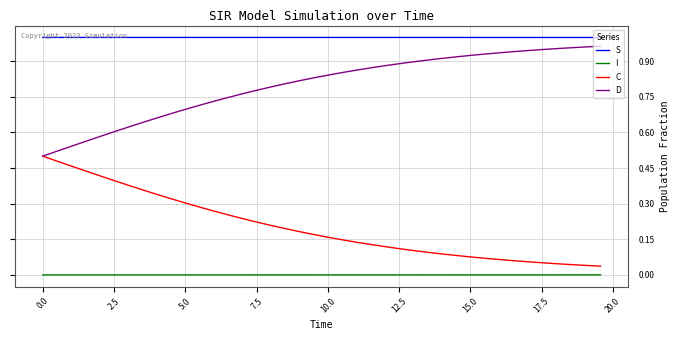

Is this an area chart (filled region under the line)?

No